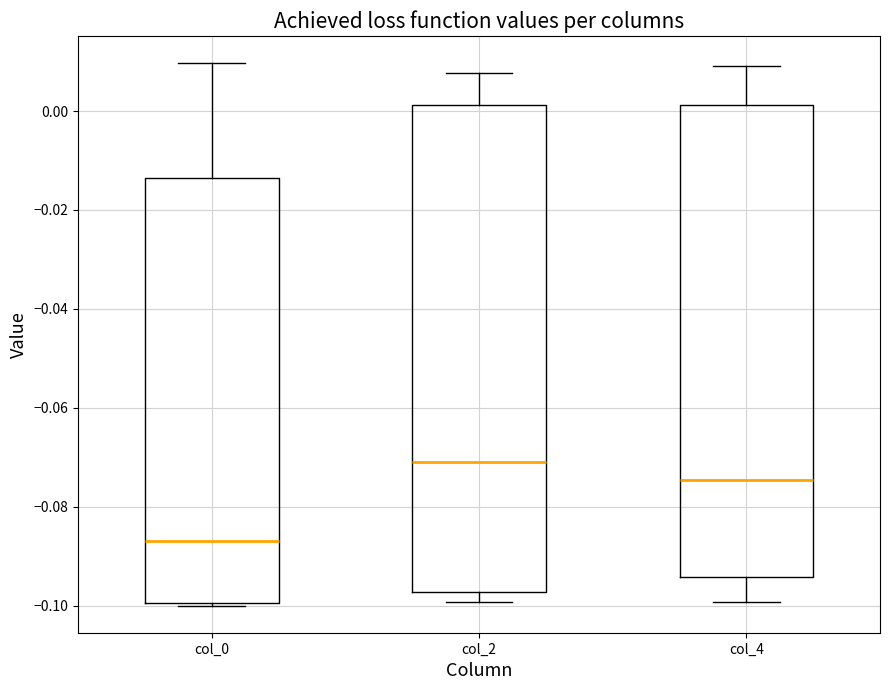

Which box is the tallest, from its lower edge to its upper edge?

col_2